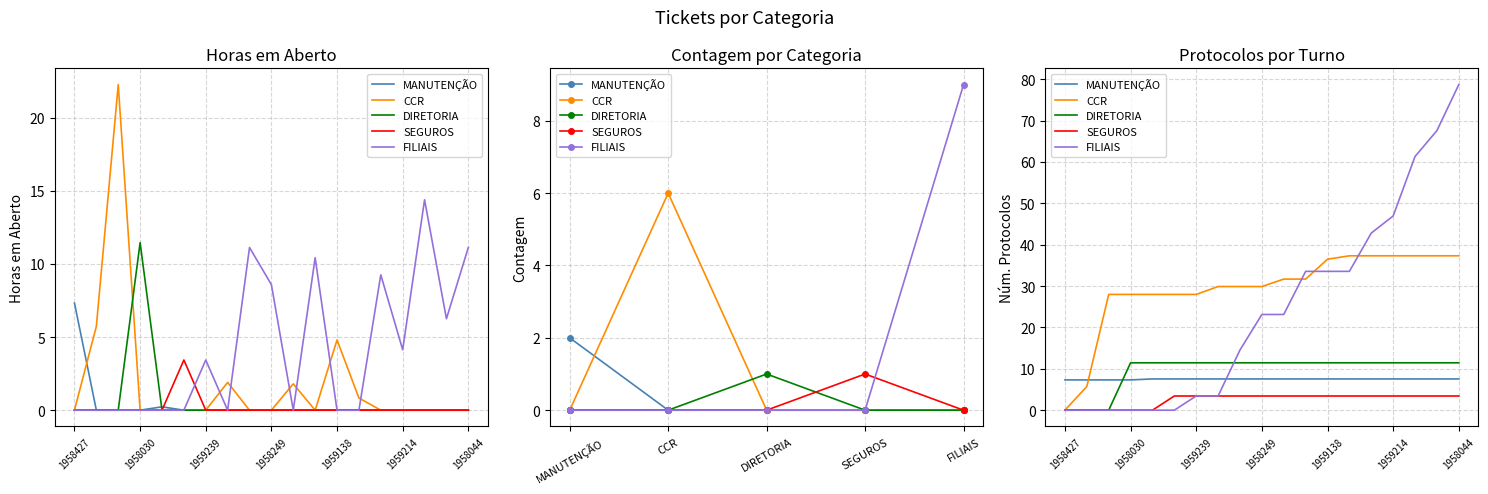

True or false: MANUTENÇÃO and SEGUROS intersect in this chart.

False